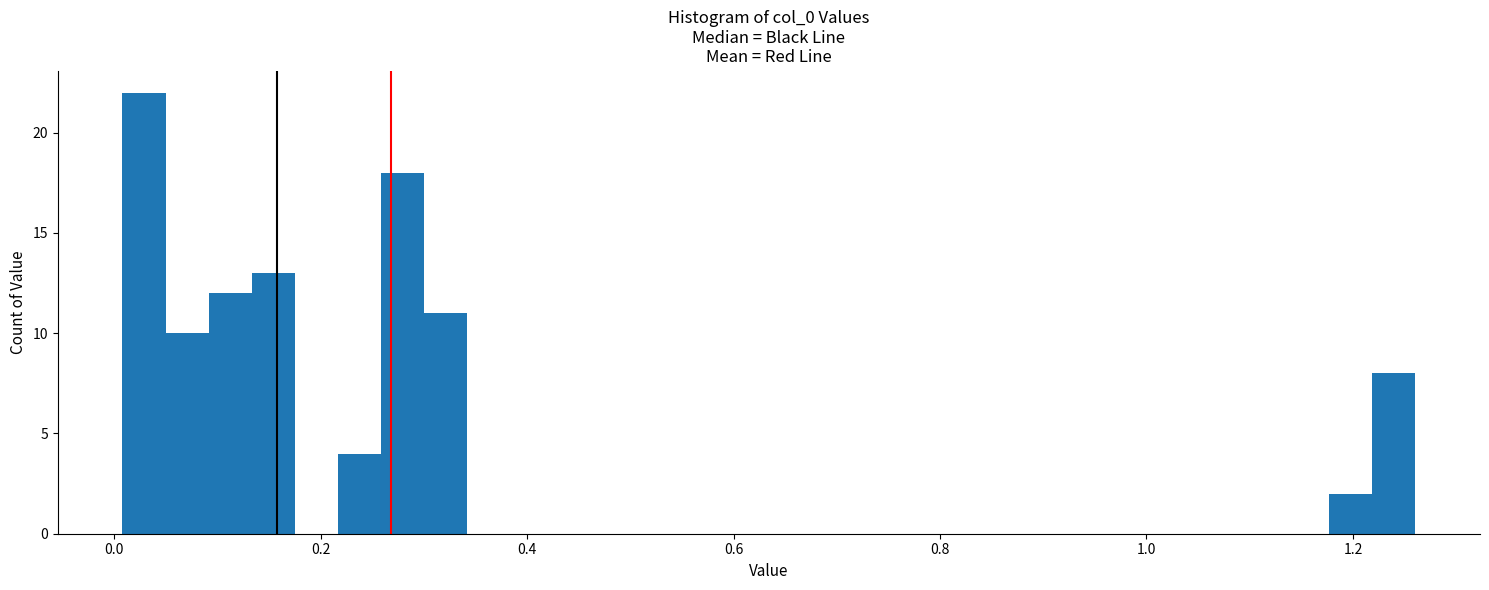

Read against the x-axis, roughly where is the centre of the tallest bar?

0.02